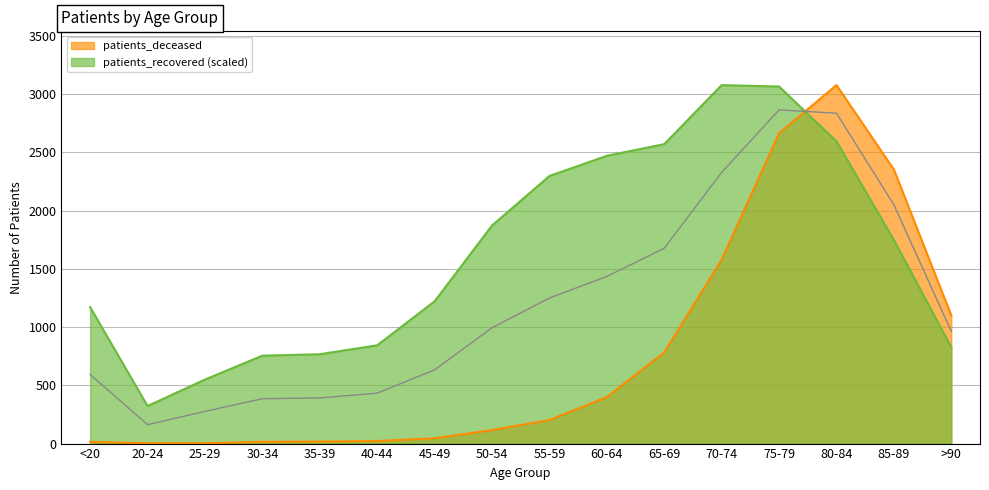

At which label is patients_recovered closest to 1699?

85-89